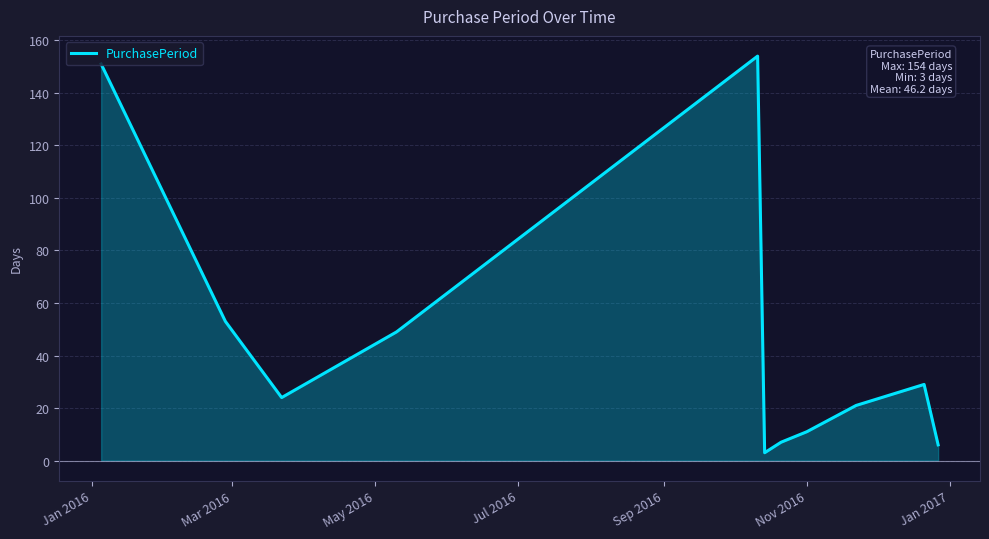

What is the maximum value for PurchasePeriod?

154